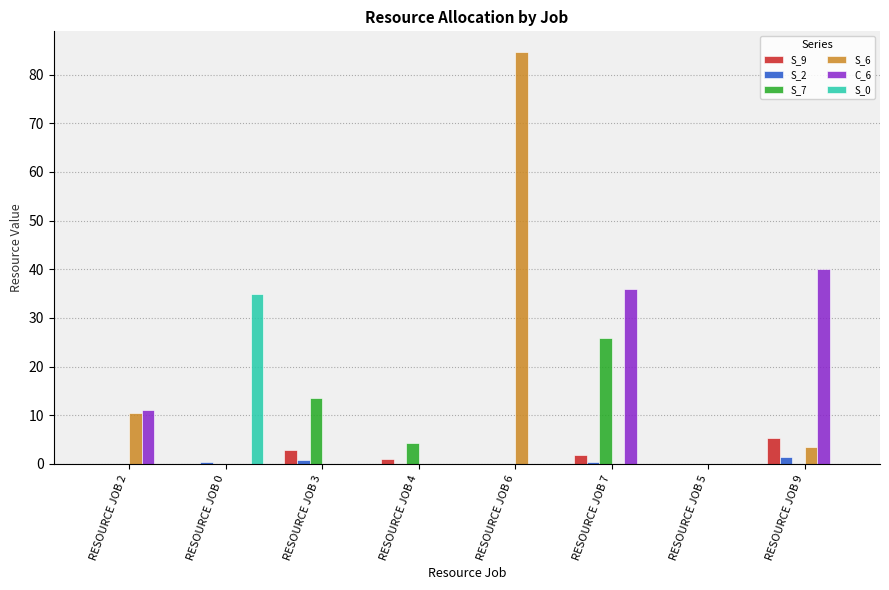

Which series changed the most between RESOURCE JOB 2 and RESOURCE JOB 5?

C_6